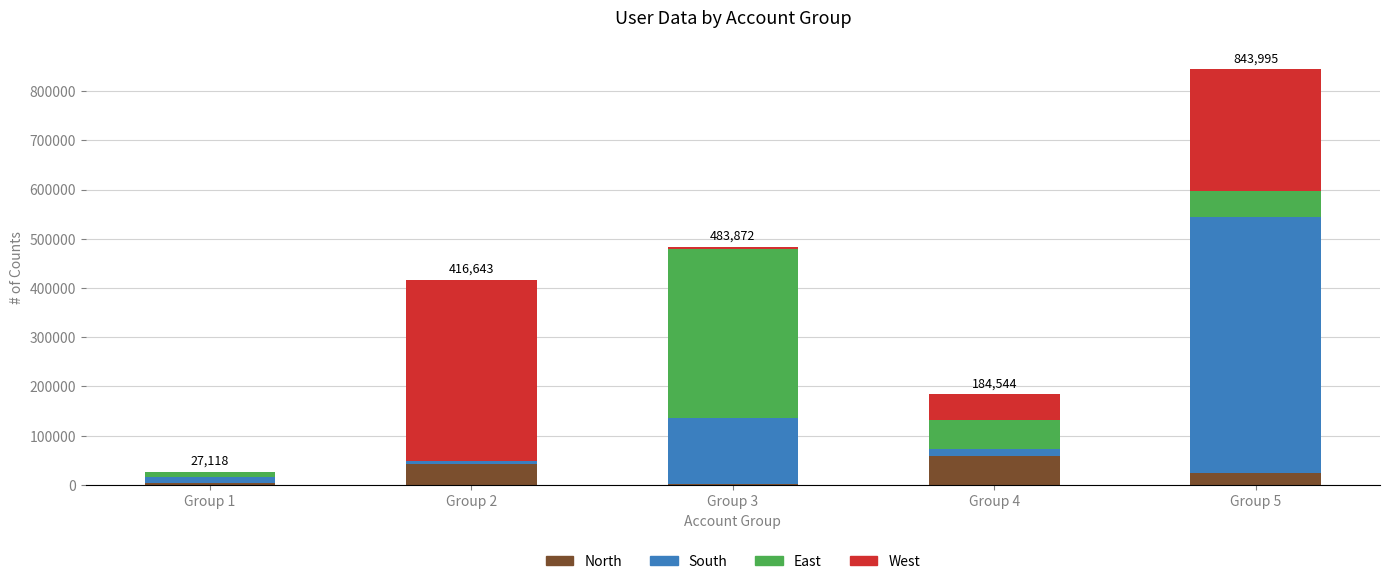

At which category is the sum across all series the highest?

Group 5